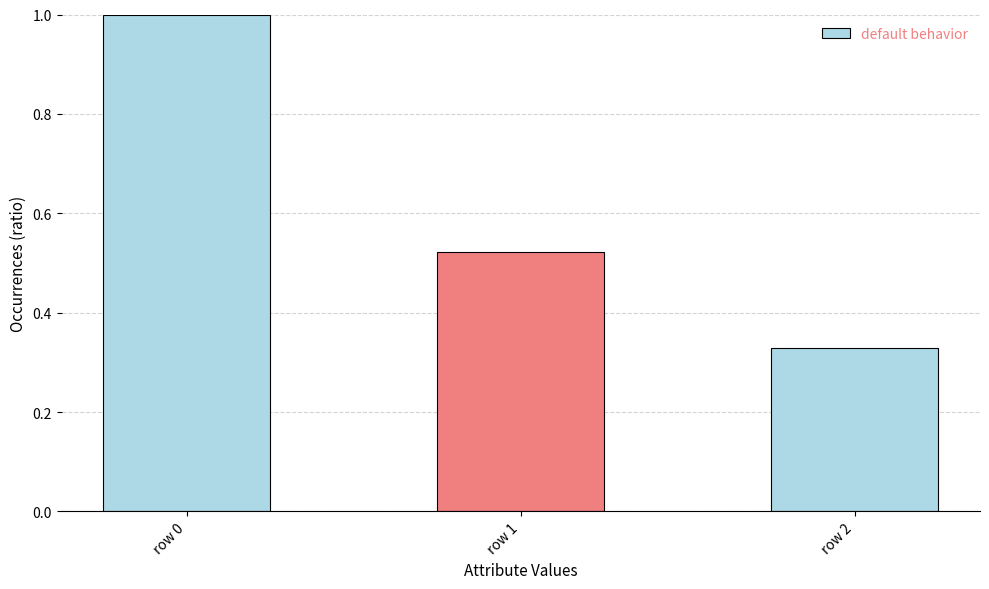

At which label is the value closest to 0?

row 2